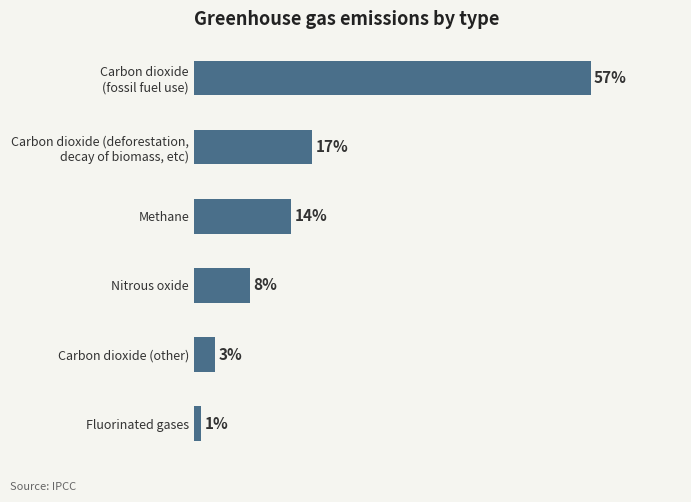

At which category does the chart reach its minimum across all series?

Fluorinated gases